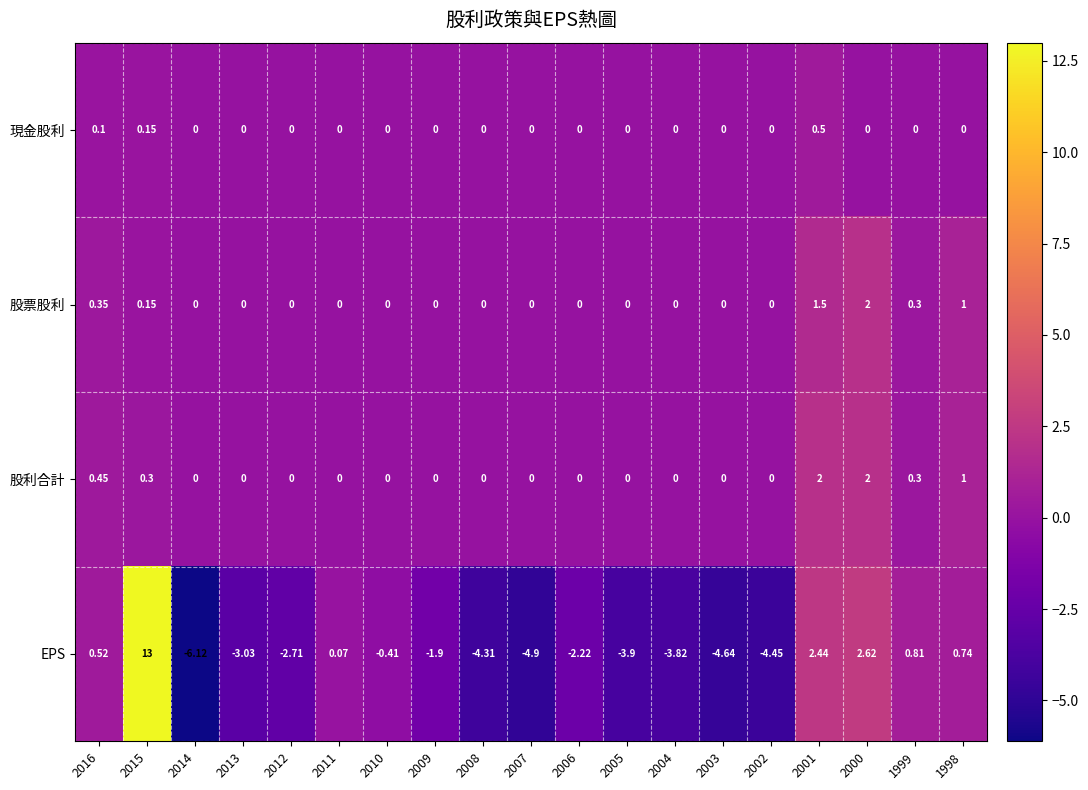

Which series has the largest range (max minus min)?

EPS